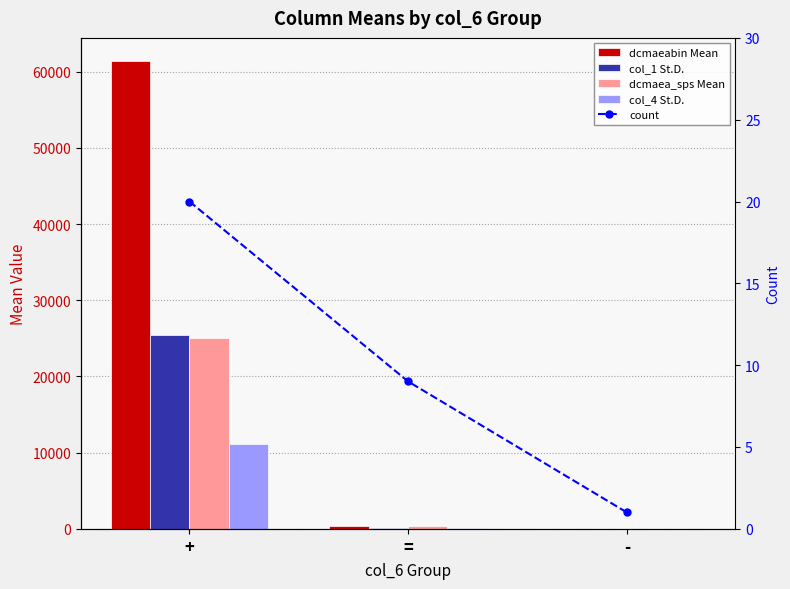

What is the label of the 1st bar from the left?

+